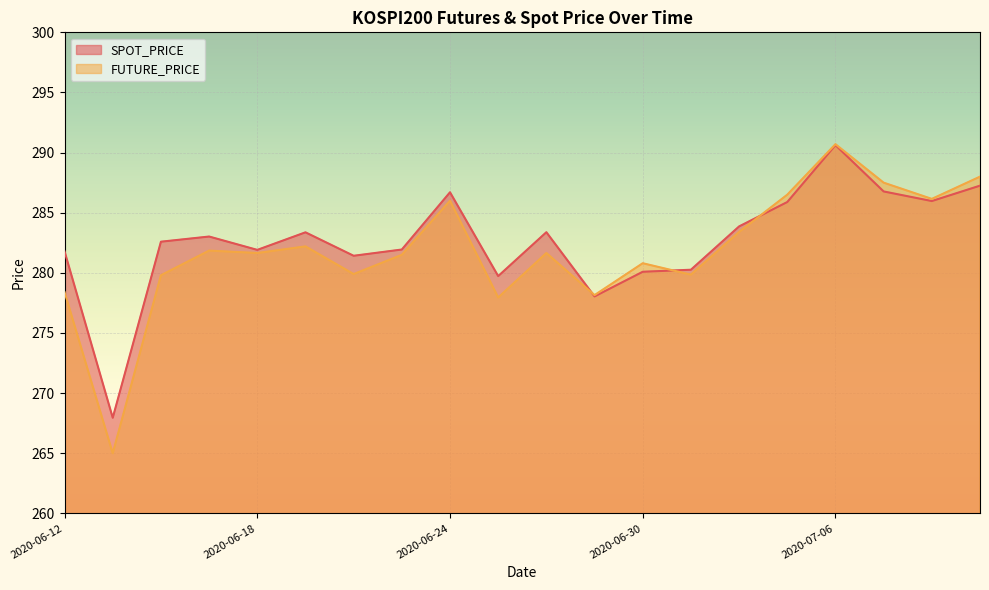

How many interior local valleys does the FUTURE_PRICE series have?

7